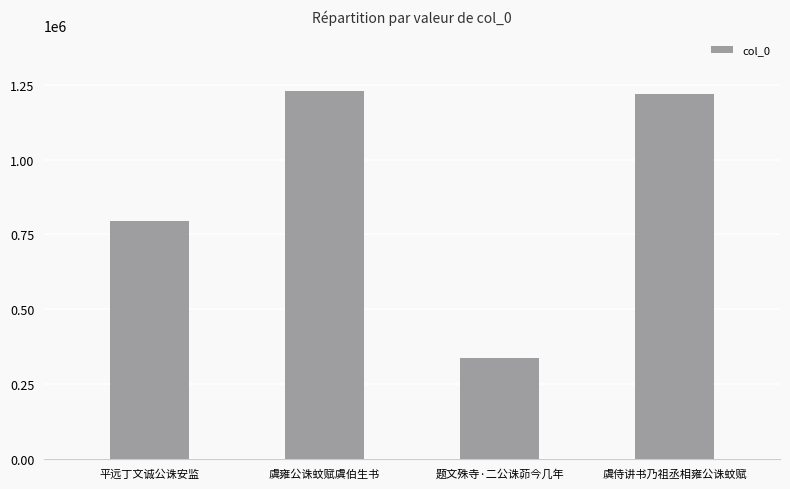

Which has a higher value, 虞侍讲书乃祖丞相雍公诛蚊赋 or 题文殊寺·二公诛茆今几年?

虞侍讲书乃祖丞相雍公诛蚊赋